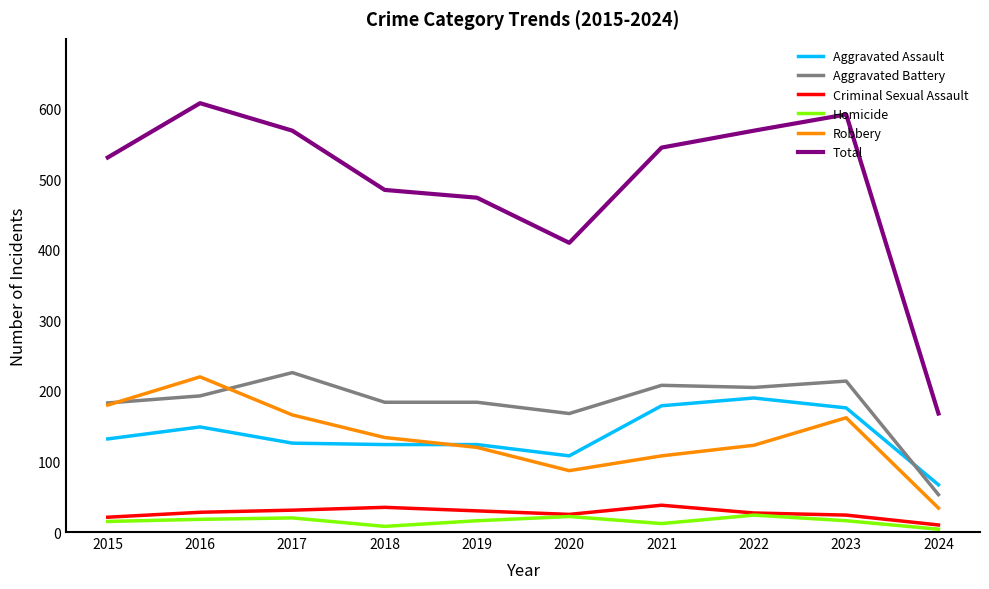

Is it true that Criminal Sexual Assault equals 38 at 2021?

True